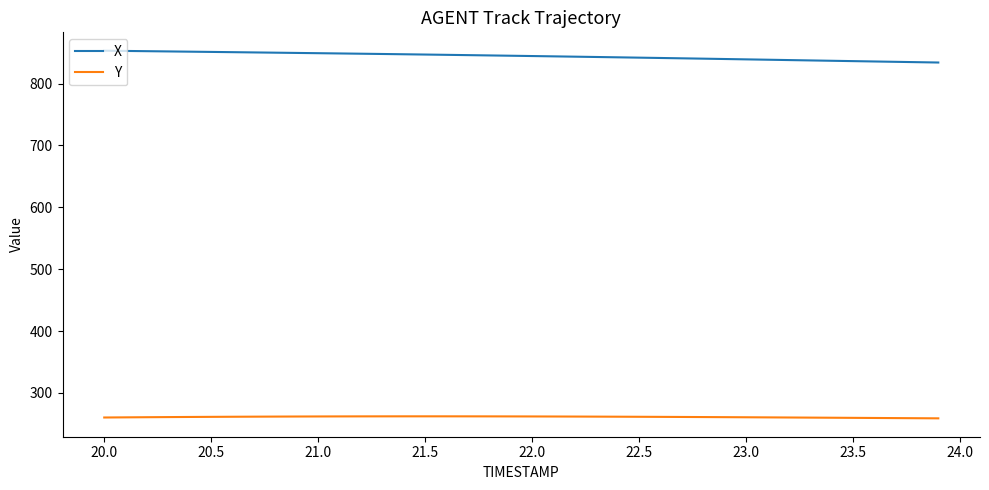

What is the greatest value displayed?

853.2